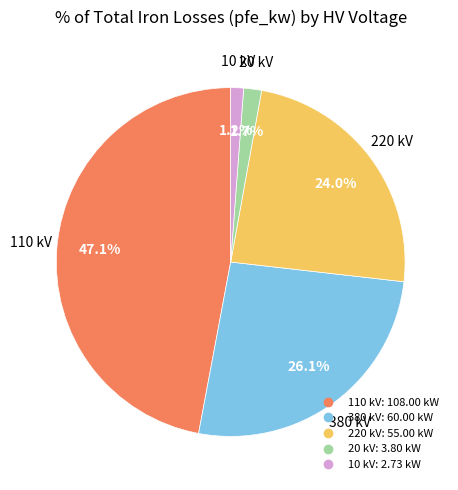

Is there a majority slice in this chart?

No